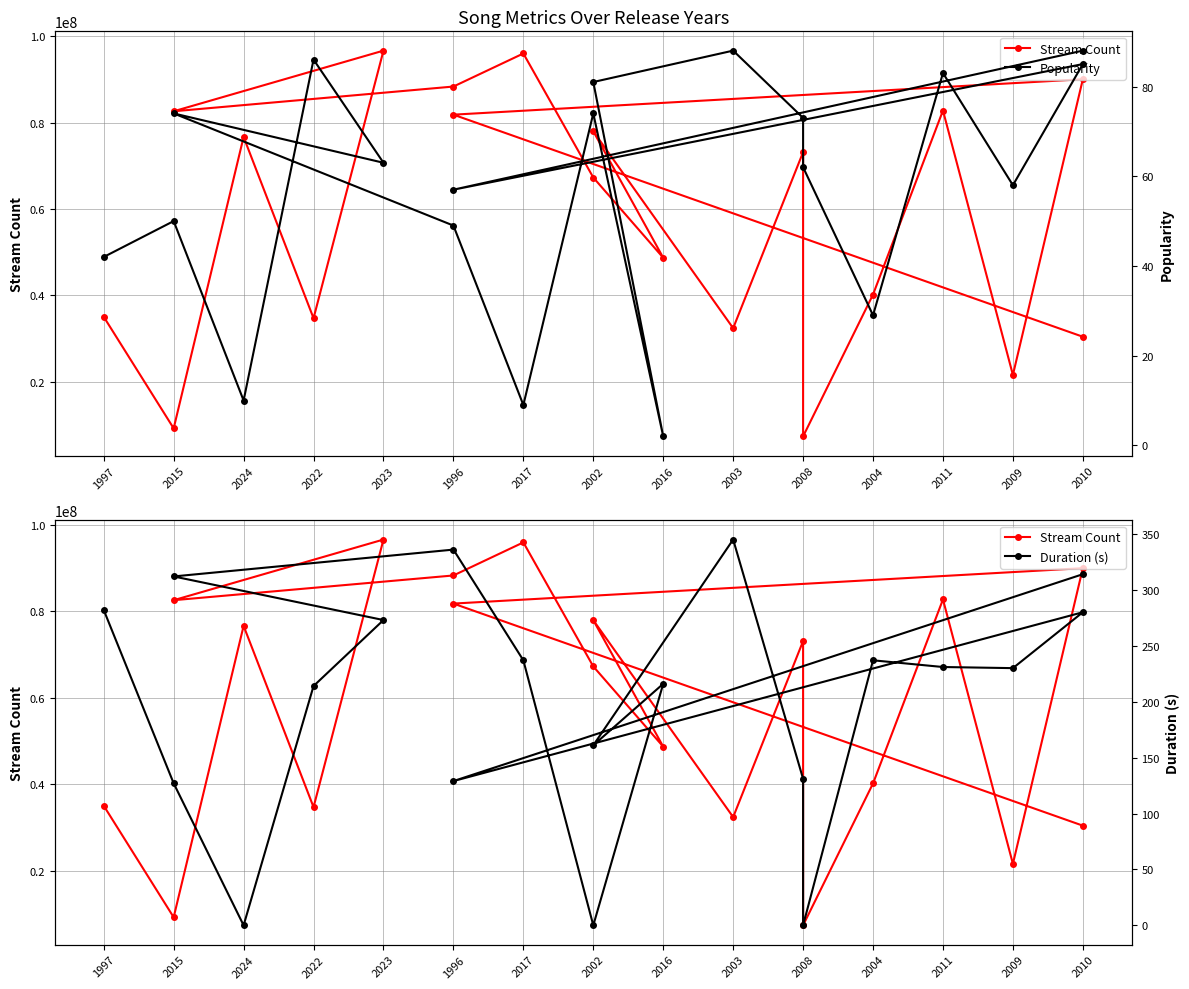

True or false: Stream Count and Popularity intersect in this chart.

False